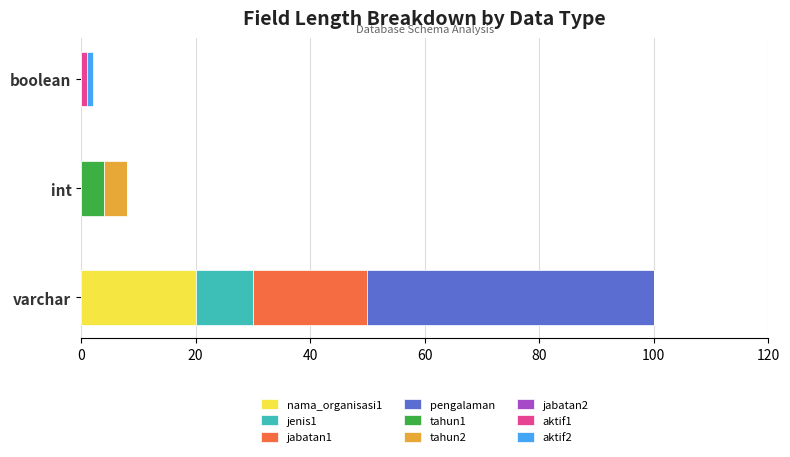

At which category is the sum across all series the highest?

varchar